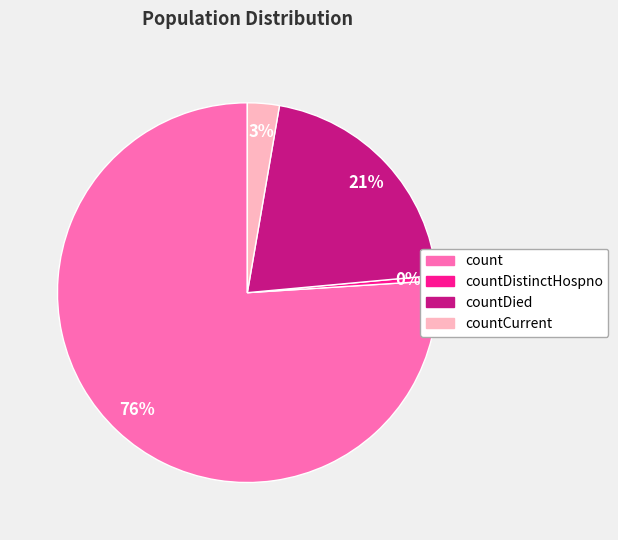

What is the smallest slice in the pie chart?

countDistinctHospno